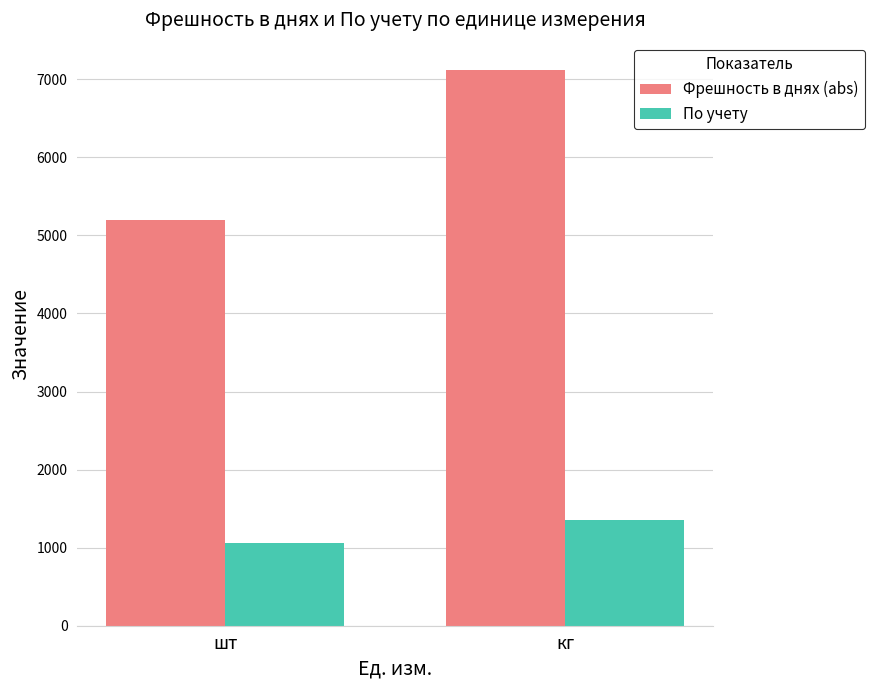

What is the spread (max minus min) of values at шт?

4132.0